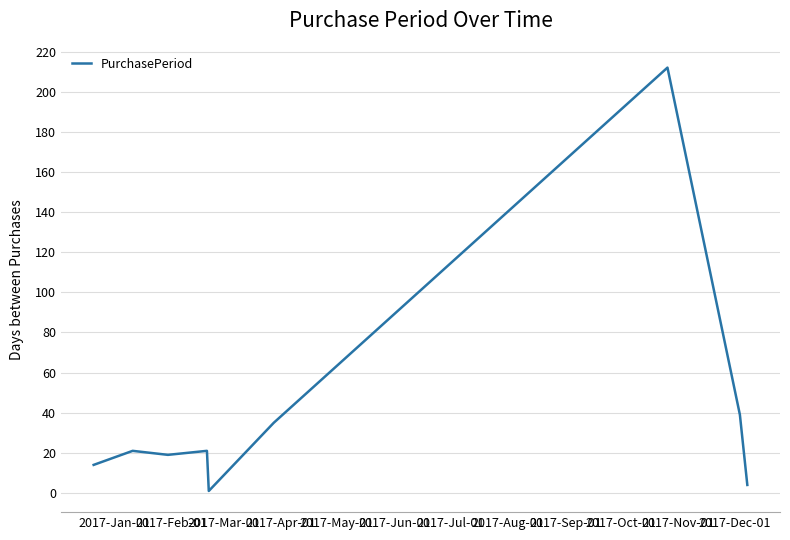

What is the smallest value displayed?

1